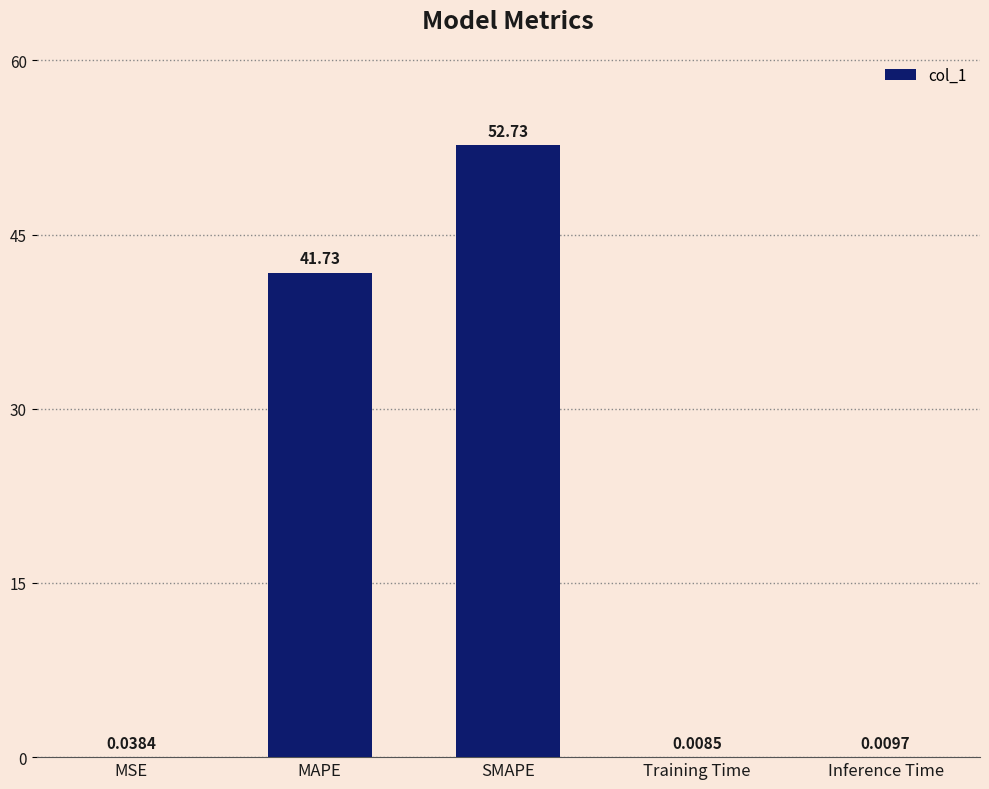

Which label corresponds to the largest value in the chart?

SMAPE